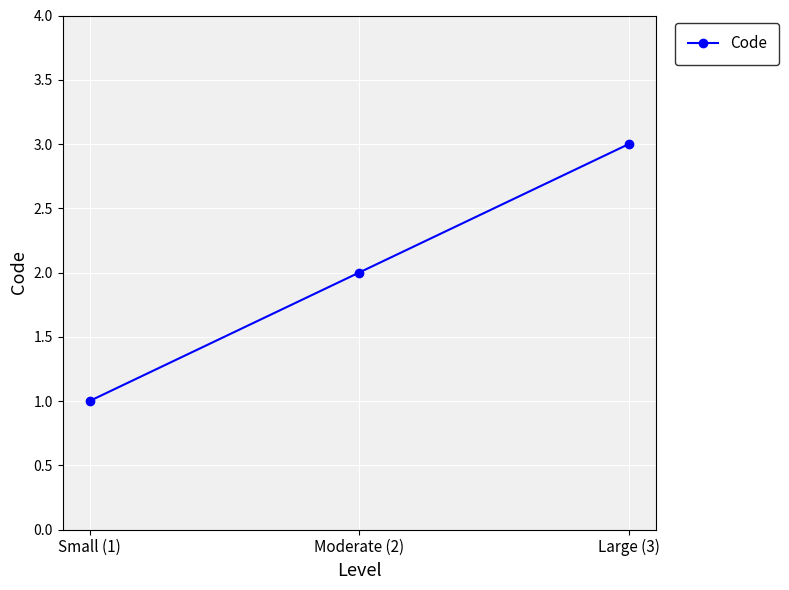

The chart shows a value of 2 at Small (1). True or false?

False